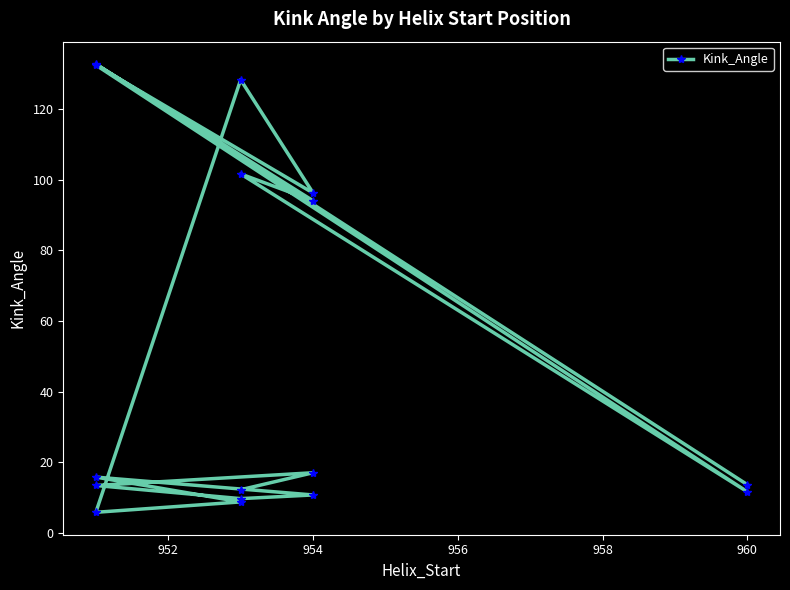

Does the chart display data point markers on the line(s)?

Yes